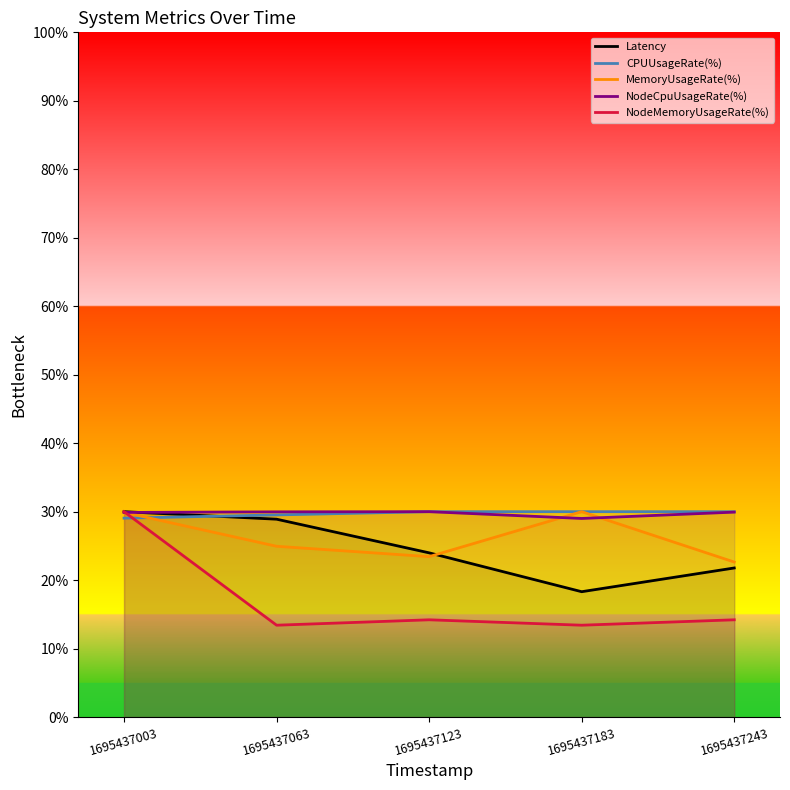

Reading right to left, list all the values displayed in this chart.

Latency: 1695437243=21.8	1695437183=18.3	1695437123=24.0	1695437063=28.9	1695437003=30.0
CPUUsageRate(%): 1695437243=30.0	1695437183=30.0	1695437123=30.0	1695437063=29.5	1695437003=29.1
MemoryUsageRate(%): 1695437243=22.6	1695437183=30.0	1695437123=23.4	1695437063=24.9	1695437003=29.9
NodeCpuUsageRate(%): 1695437243=29.9	1695437183=29.0	1695437123=30.0	1695437063=30.0	1695437003=29.9
NodeMemoryUsageRate(%): 1695437243=14.2	1695437183=13.4	1695437123=14.2	1695437063=13.4	1695437003=30.0